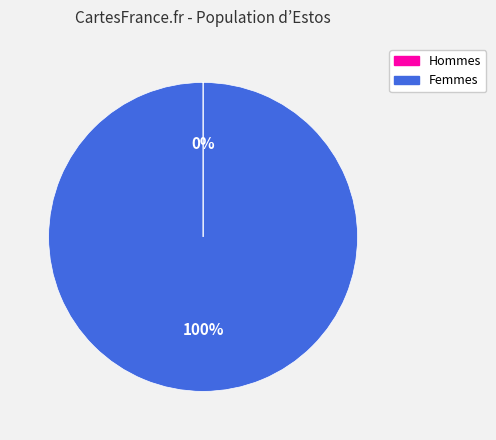

To the nearest percent, what is the average slice percentage?

50%